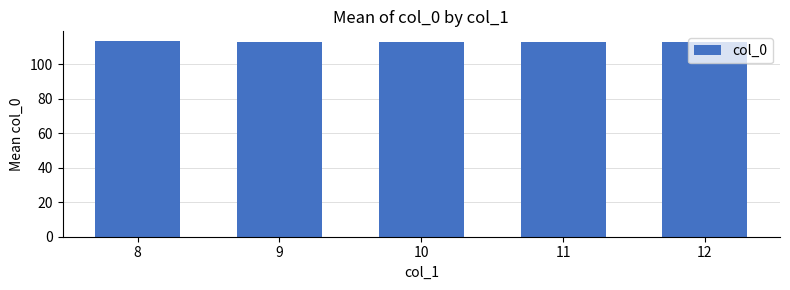

What is the smallest value displayed?

113.0